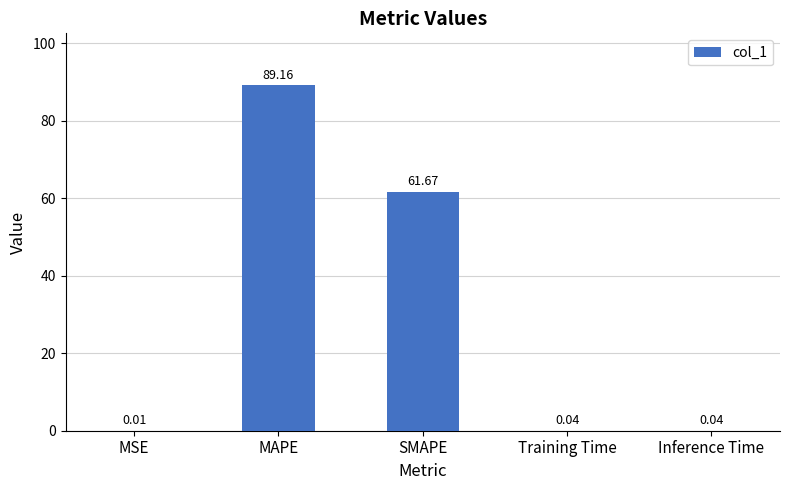

What is the sum of all values?

150.9